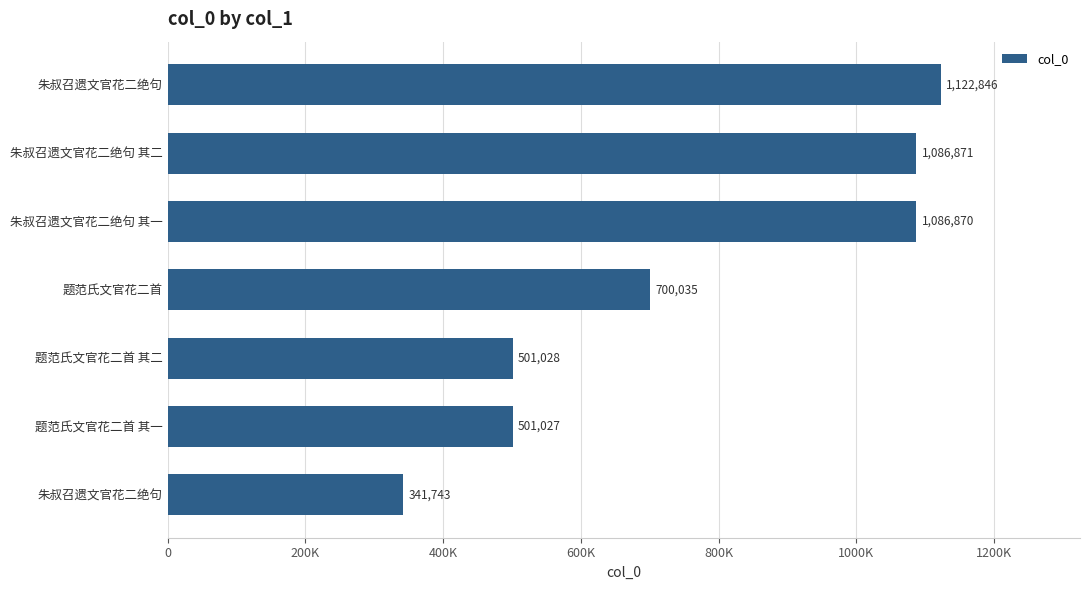

Where is the data nearest to the value 732294?

题范氏文官花二首